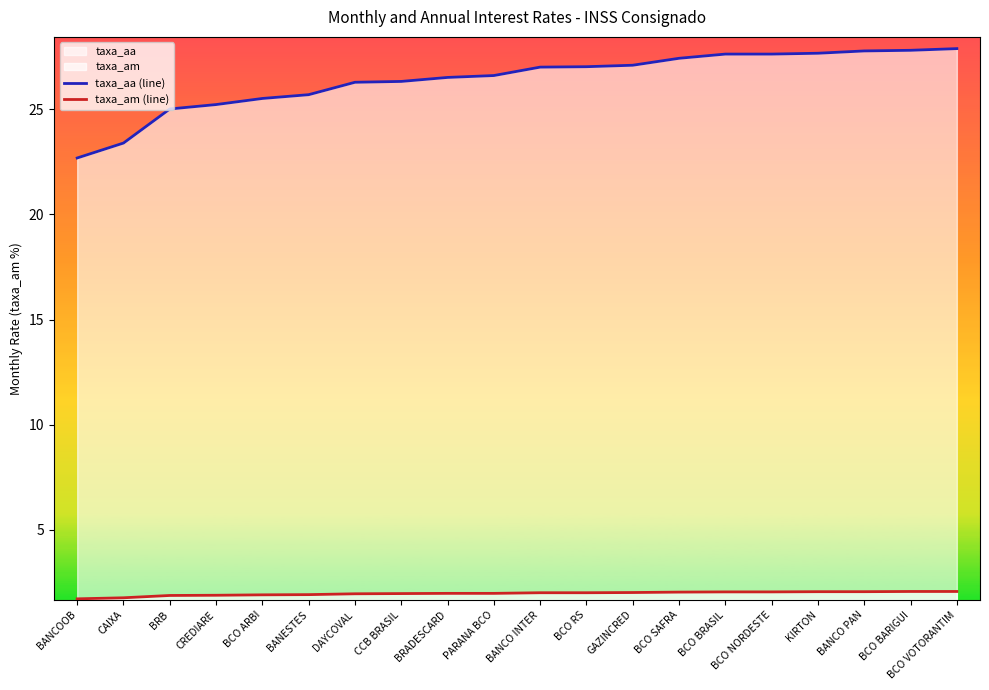

Is the value of taxa_aa (line) at BANCOOB greater than the value of taxa_am (line) at BANESTES?

Yes